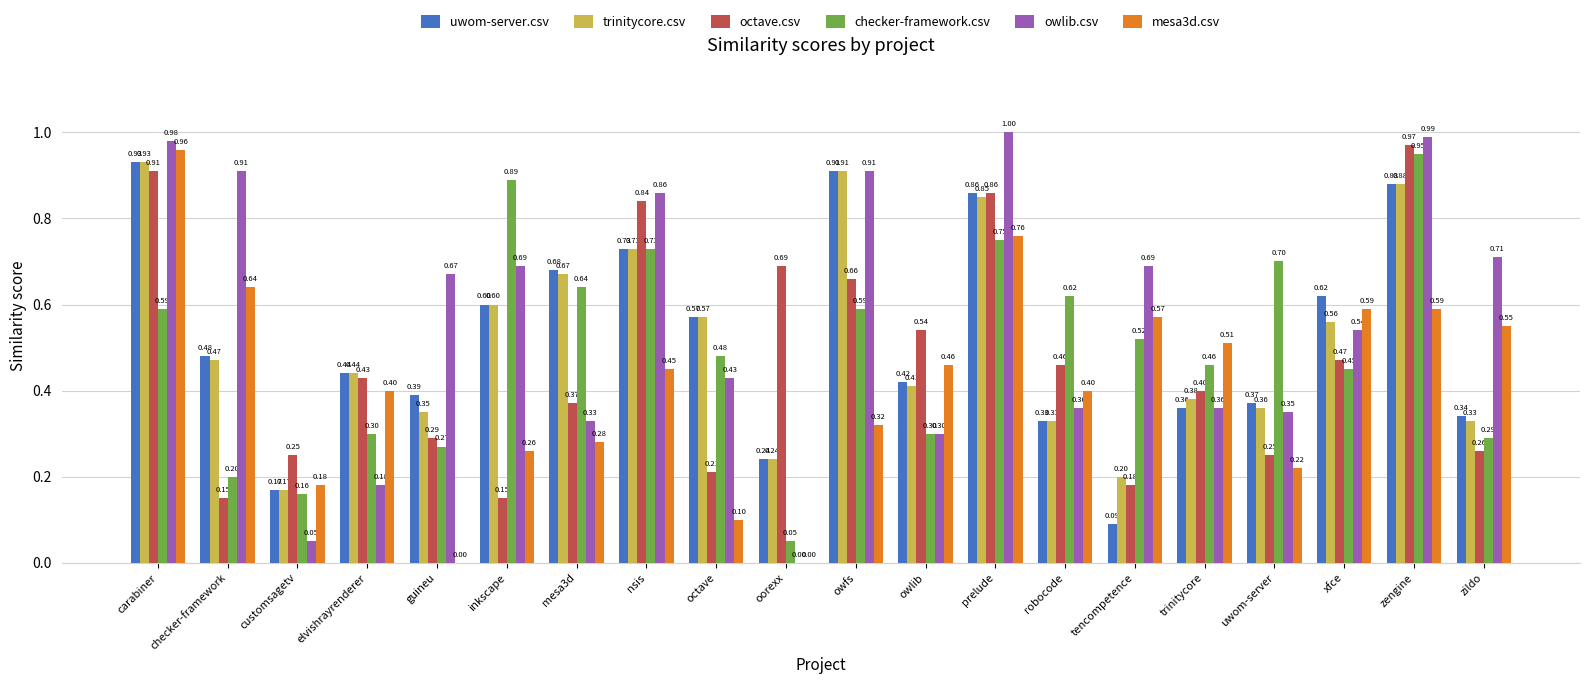

Which series changed the most between nsis and robocode?

owlib.csv